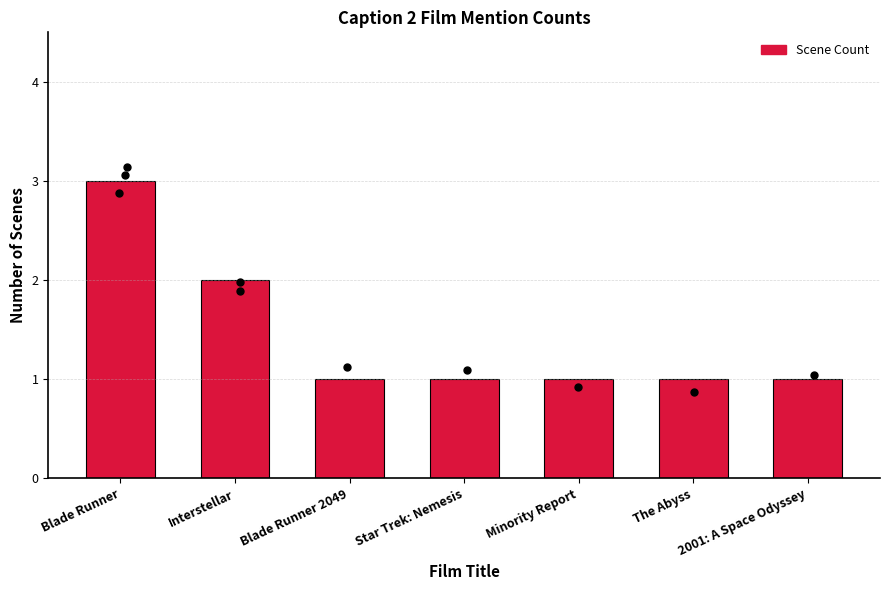

Between Blade Runner 2049 and Blade Runner, which is larger?

Blade Runner